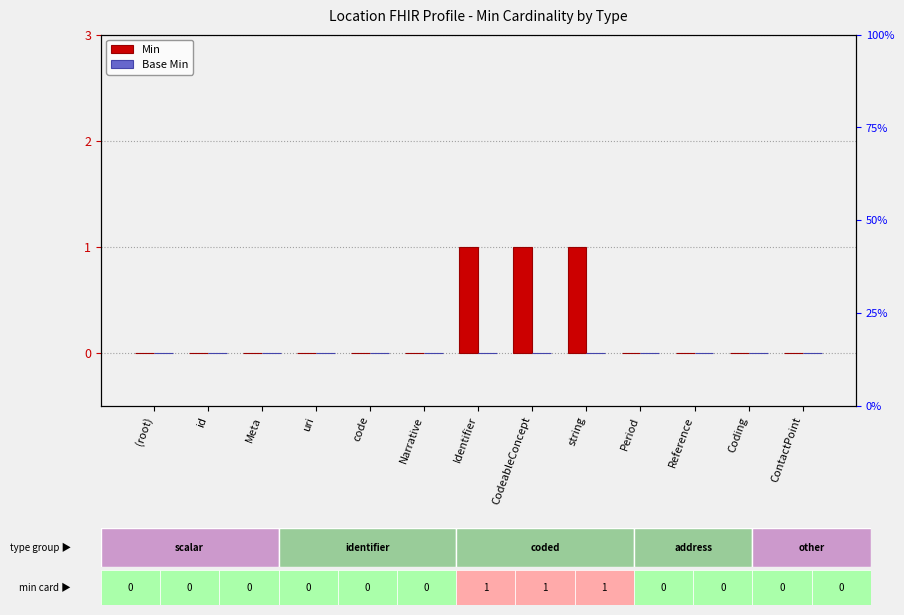

What position from the right is Period?

4